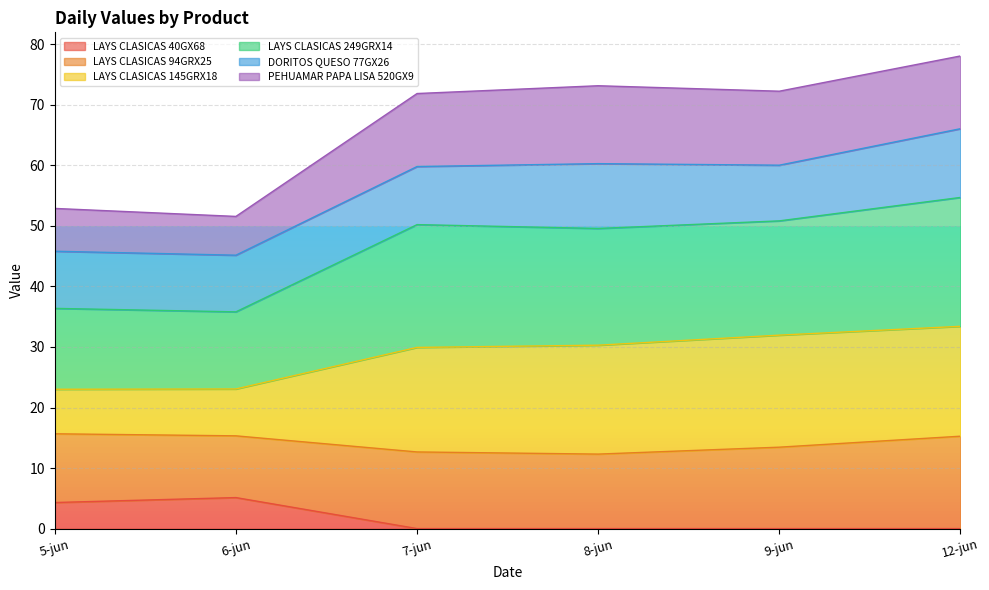

True or false: LAYS CLASICAS 145GRX18 and LAYS CLASICAS 40GX68 intersect in this chart.

False